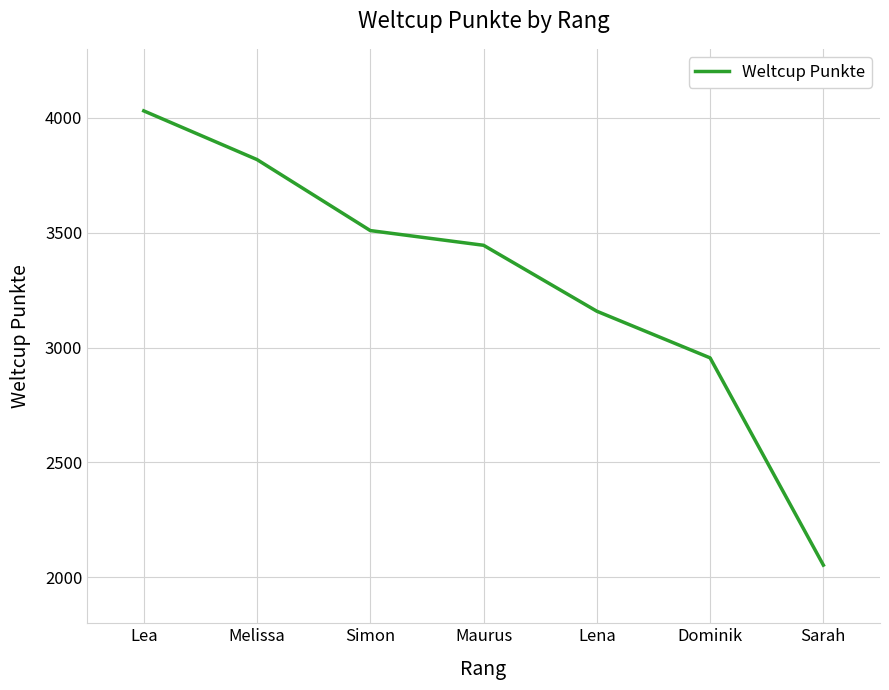

True or false: the data shows 2955 at Dominik.

True